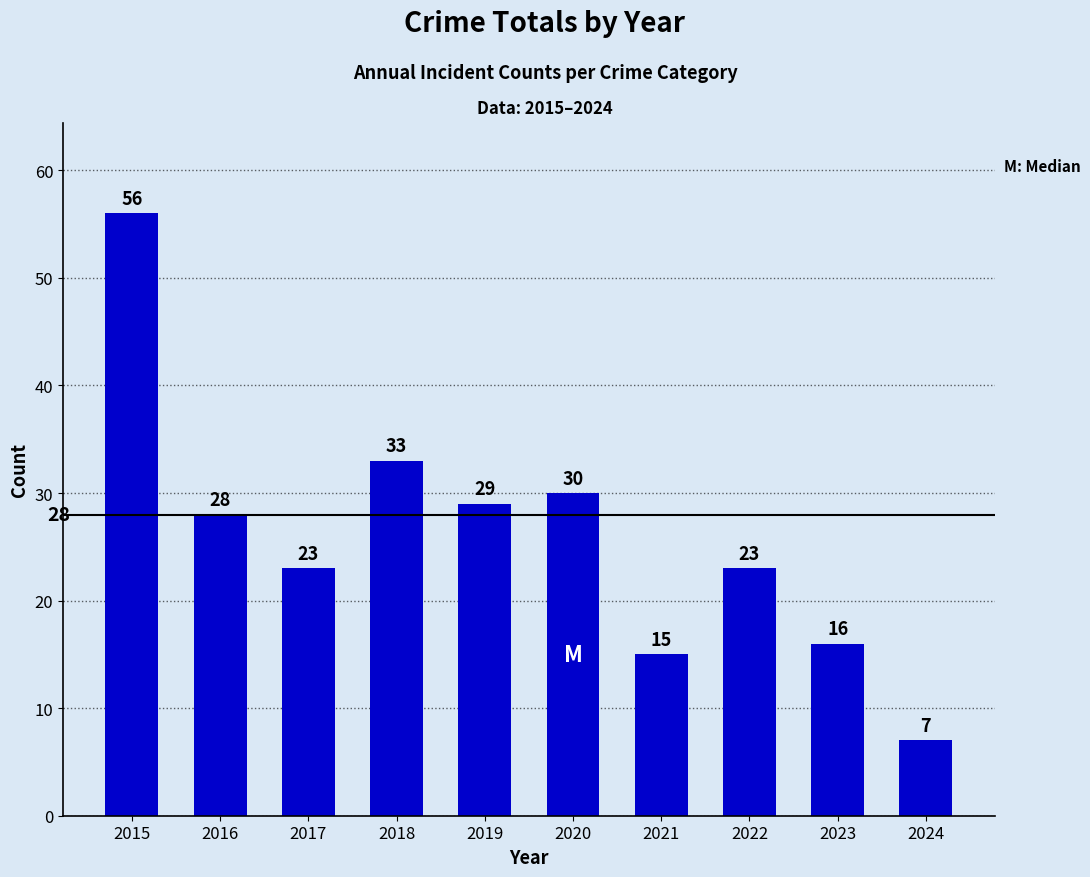

Is it true that the value at 2017 is 8?

False